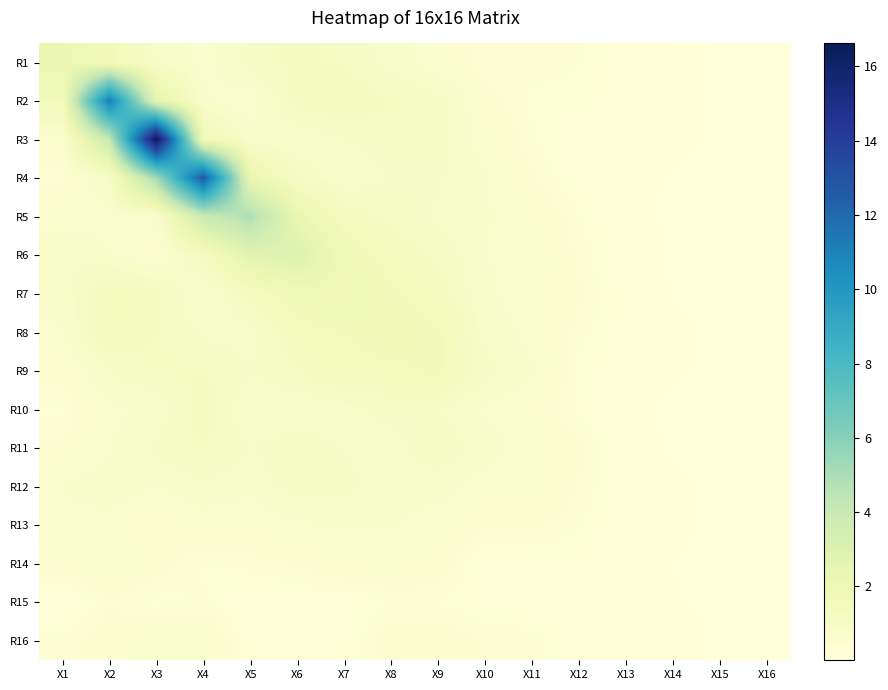

Reading left to right, transcribe all the data shown in this chart.

R1: X1=2.2	X2=1.6	X3=0.9	X4=0.6	X5=1.0	X6=1.2	X7=1.1	X8=0.9	X9=0.5	X10=0.3	X11=0.4	X12=0.3	X13=0.2	X14=0.1	X15=0.1	X16=0.0
R2: X1=1.5	X2=11.1	X3=2.6	X4=0.7	X5=0.5	X6=1.2	X7=1.4	X8=1.2	X9=1.0	X10=0.5	X11=0.3	X12=0.3	X13=0.2	X14=0.1	X15=0.1	X16=0.0
R3: X1=0.6	X2=4.1	X3=16.6	X4=1.7	X5=0.8	X6=0.7	X7=0.9	X8=1.0	X9=1.0	X10=0.6	X11=0.3	X12=0.2	X13=0.1	X14=0.1	X15=0.1	X16=0.0
R4: X1=0.4	X2=1.0	X3=5.2	X4=12.7	X5=2.3	X6=1.1	X7=0.8	X8=1.0	X9=1.0	X10=0.7	X11=0.4	X12=0.2	X13=0.1	X14=0.1	X15=0.0	X16=0.0
R5: X1=0.6	X2=0.6	X3=0.7	X4=3.9	X5=4.9	X6=2.3	X7=1.3	X8=1.1	X9=0.9	X10=0.7	X11=0.5	X12=0.3	X13=0.1	X14=0.0	X15=0.0	X16=0.0
R6: X1=0.9	X2=0.7	X3=0.4	X4=1.2	X5=2.7	X6=3.0	X7=1.8	X8=1.4	X9=1.1	X10=0.7	X11=0.7	X12=0.4	X13=0.2	X14=0.1	X15=0.0	X16=0.0
R7: X1=0.8	X2=1.5	X3=1.2	X4=0.7	X5=1.3	X6=1.9	X7=2.0	X8=1.6	X9=1.3	X10=0.8	X11=0.6	X12=0.4	X13=0.2	X14=0.1	X15=0.0	X16=0.0
R8: X1=0.7	X2=1.4	X3=1.2	X4=0.9	X5=0.8	X6=1.4	X7=1.6	X8=1.8	X9=1.6	X10=0.9	X11=0.6	X12=0.4	X13=0.2	X14=0.1	X15=0.0	X16=0.0
R9: X1=0.5	X2=1.0	X3=1.1	X4=1.2	X5=0.9	X6=1.1	X7=1.4	X8=1.5	X9=1.6	X10=1.0	X11=0.7	X12=0.3	X13=0.2	X14=0.1	X15=0.0	X16=0.0
R10: X1=0.3	X2=0.7	X3=0.8	X4=1.3	X5=0.7	X6=0.8	X7=0.9	X8=1.0	X9=0.9	X10=0.7	X11=0.5	X12=0.3	X13=0.1	X14=0.0	X15=0.0	X16=0.0
R11: X1=0.4	X2=0.7	X3=1.0	X4=1.2	X5=0.9	X6=1.1	X7=0.9	X8=0.9	X9=1.1	X10=0.8	X11=0.6	X12=0.4	X13=0.2	X14=0.1	X15=0.0	X16=0.0
R12: X1=0.7	X2=0.9	X3=0.7	X4=0.9	X5=0.8	X6=1.1	X7=1.0	X8=0.8	X9=0.8	X10=0.6	X11=0.6	X12=0.4	X13=0.2	X14=0.1	X15=0.0	X16=0.0
R13: X1=0.7	X2=0.6	X3=0.4	X4=0.6	X5=0.5	X6=0.7	X7=0.7	X8=0.7	X9=0.6	X10=0.4	X11=0.4	X12=0.3	X13=0.2	X14=0.1	X15=0.1	X16=0.0
R14: X1=0.5	X2=0.7	X3=0.5	X4=0.3	X5=0.4	X6=0.4	X7=0.6	X8=0.6	X9=0.5	X10=0.2	X11=0.2	X12=0.3	X13=0.1	X14=0.1	X15=0.0	X16=0.0
R15: X1=0.2	X2=0.4	X3=0.3	X4=0.3	X5=0.1	X6=0.3	X7=0.2	X8=0.3	X9=0.3	X10=0.2	X11=0.2	X12=0.2	X13=0.2	X14=0.1	X15=0.1	X16=0.0
R16: X1=0.4	X2=0.5	X3=0.6	X4=0.6	X5=0.2	X6=0.2	X7=0.3	X8=0.5	X9=0.5	X10=0.4	X11=0.4	X12=0.2	X13=0.1	X14=0.2	X15=0.0	X16=0.0